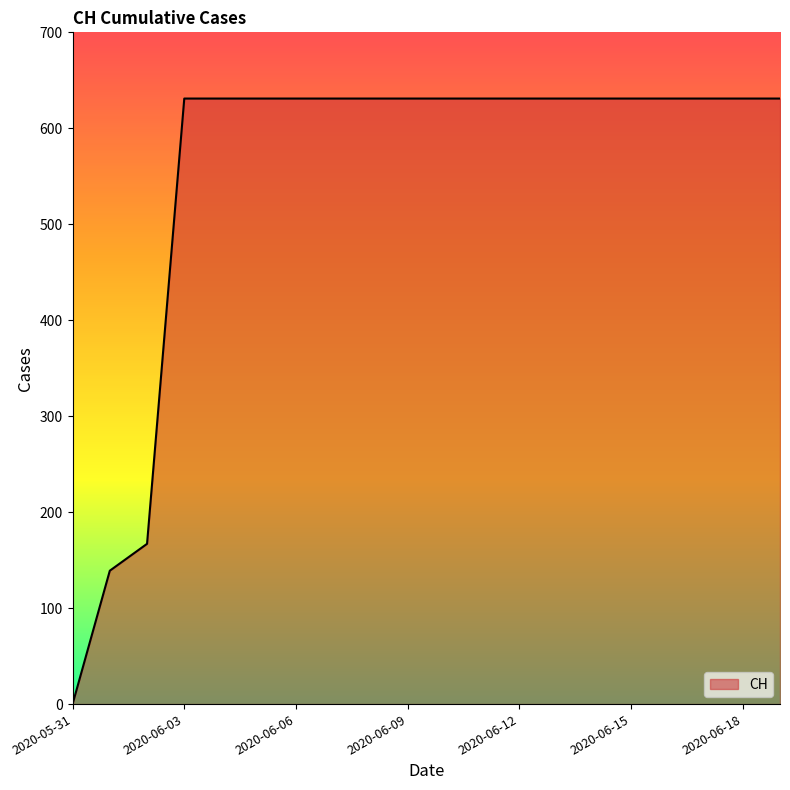

What is the greatest value displayed?

631